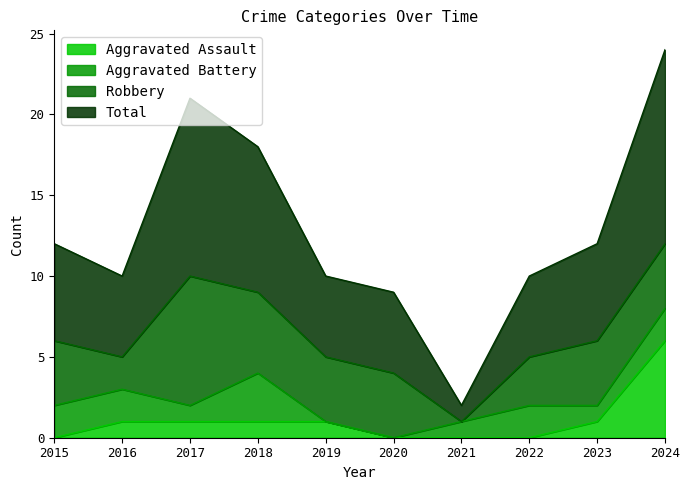

At which label is Aggravated Assault closest to 3?

2016